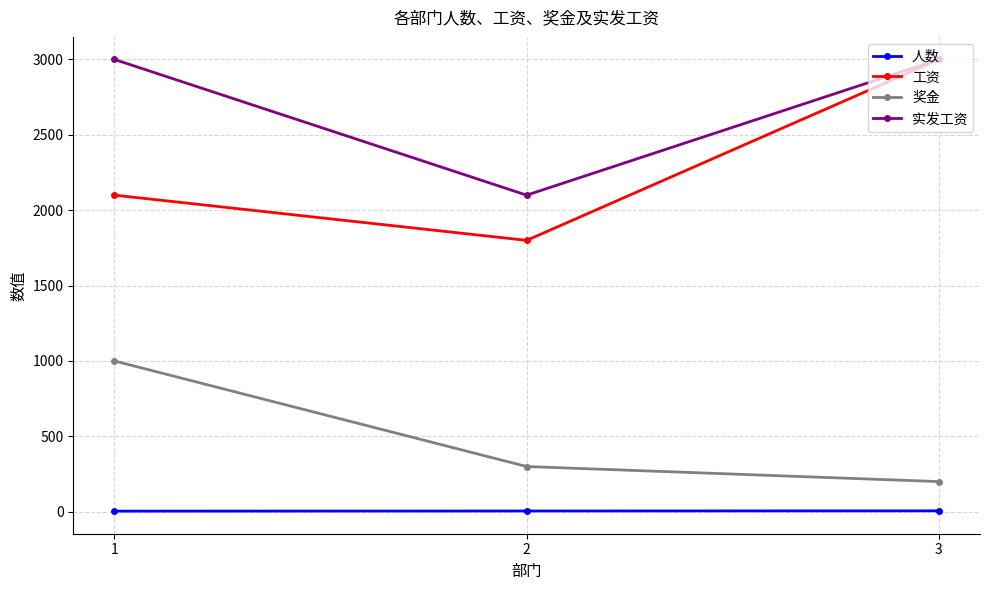

Which category has the highest value in the 奖金 series?

1